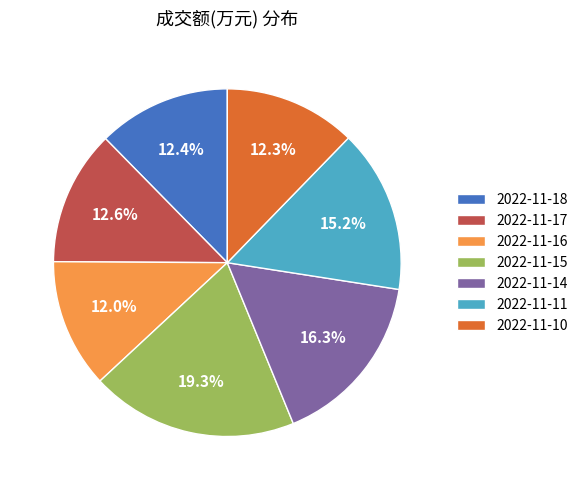

How many slices are in this pie chart?

7